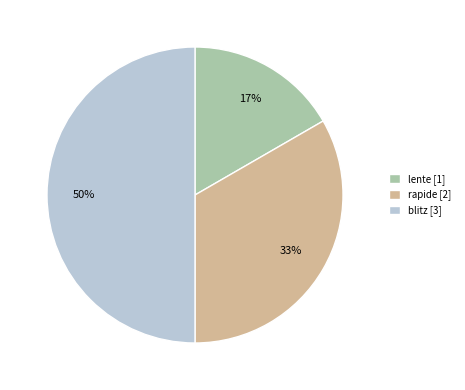

Is lente the majority of the pie?

No